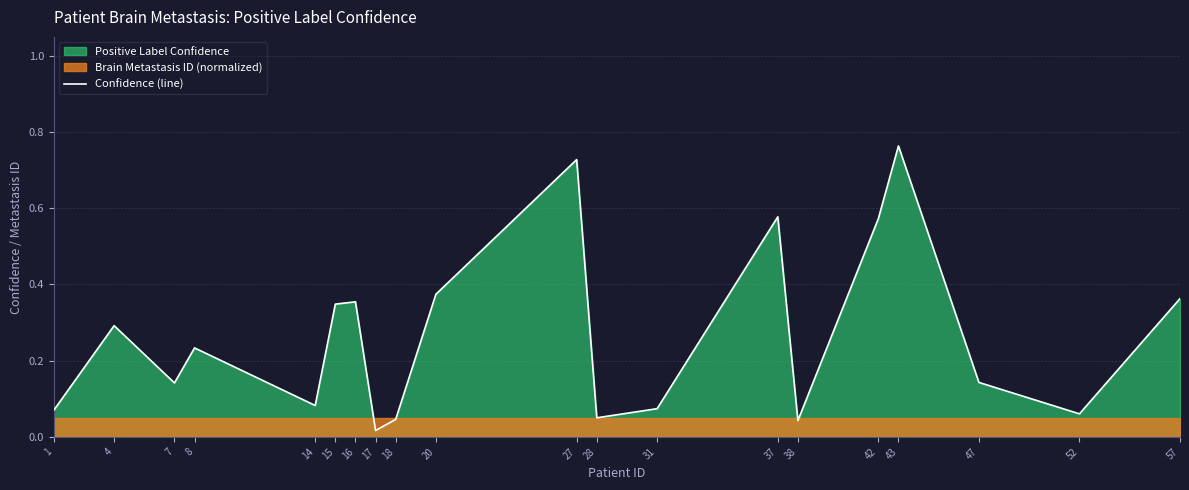

What is the average value?

0.3